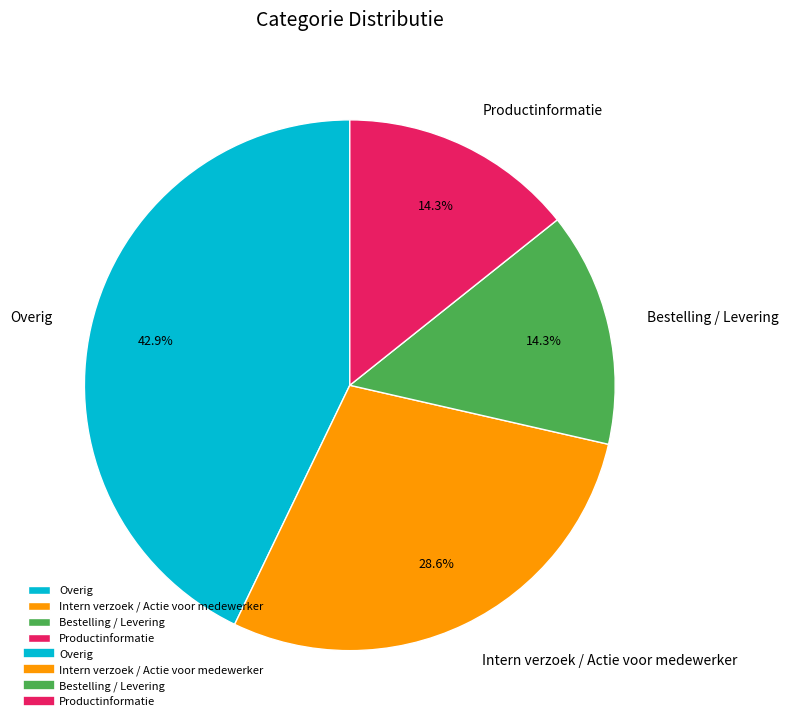

What percentage is the Productinformatie slice, to the nearest percent?

14%